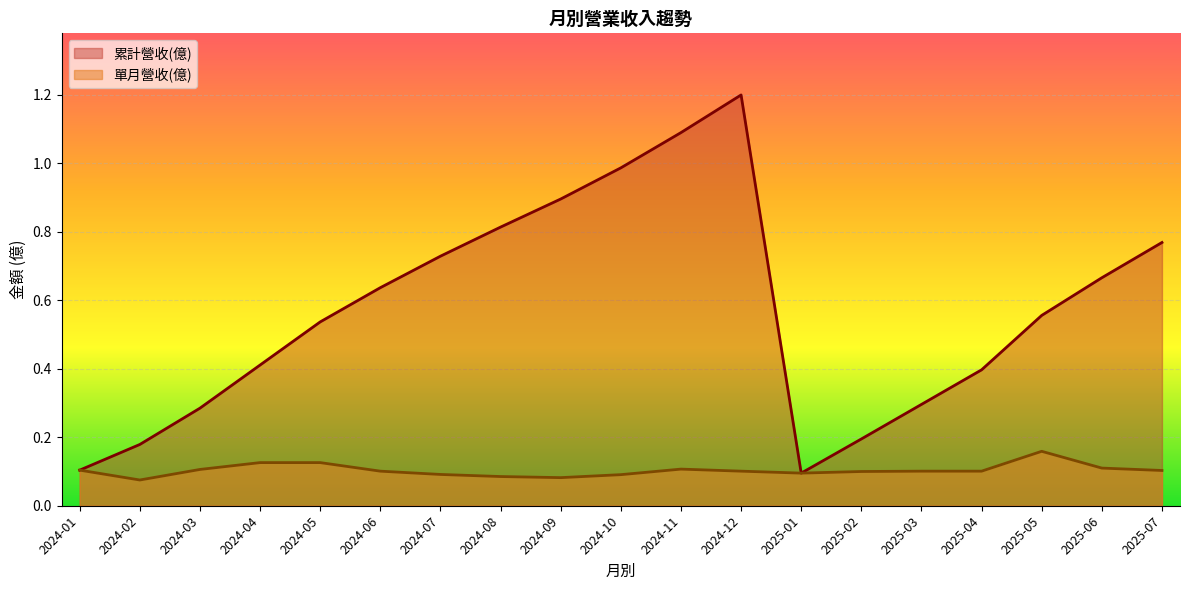

Which series has the widest spread of values?

累計營收(億)